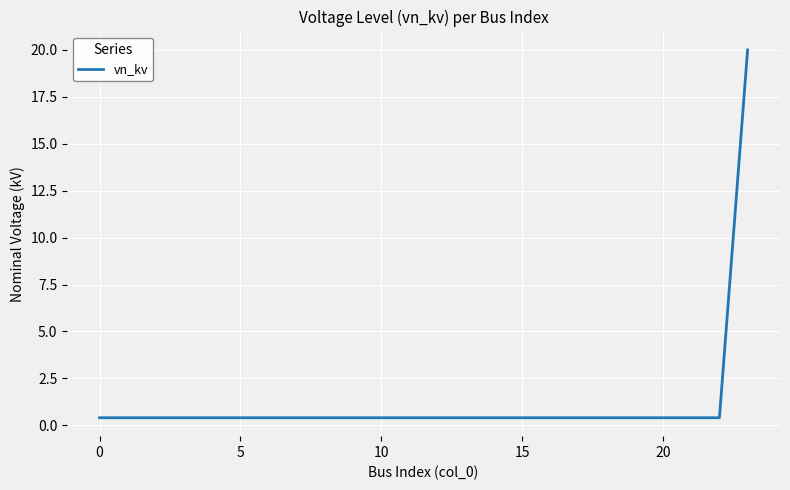

What is the maximum value shown in the chart?

20.0